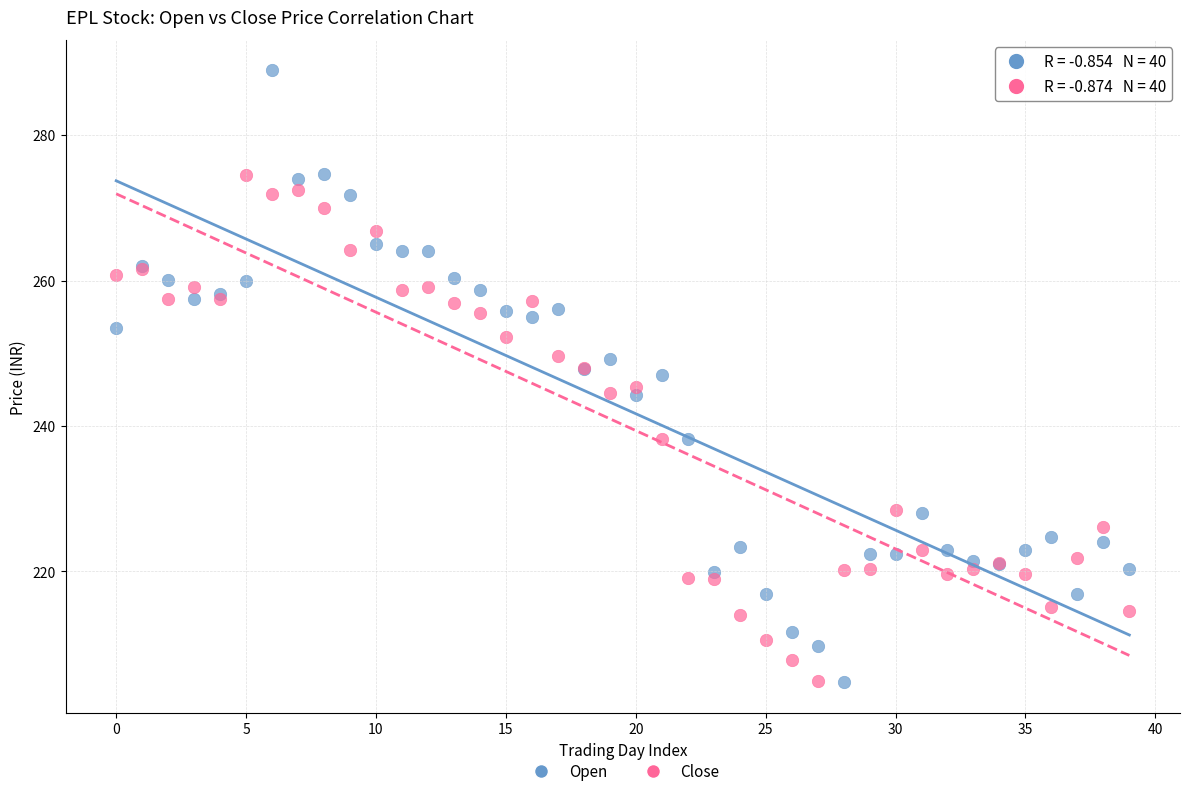

Which series contains the highest Y value?

Open